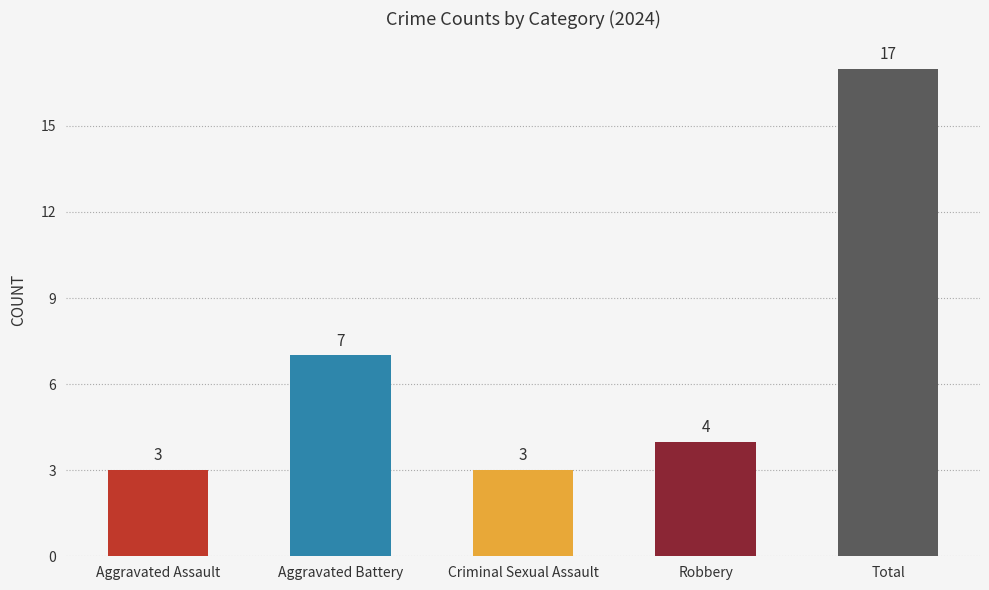

Read the value at Criminal Sexual Assault.

3